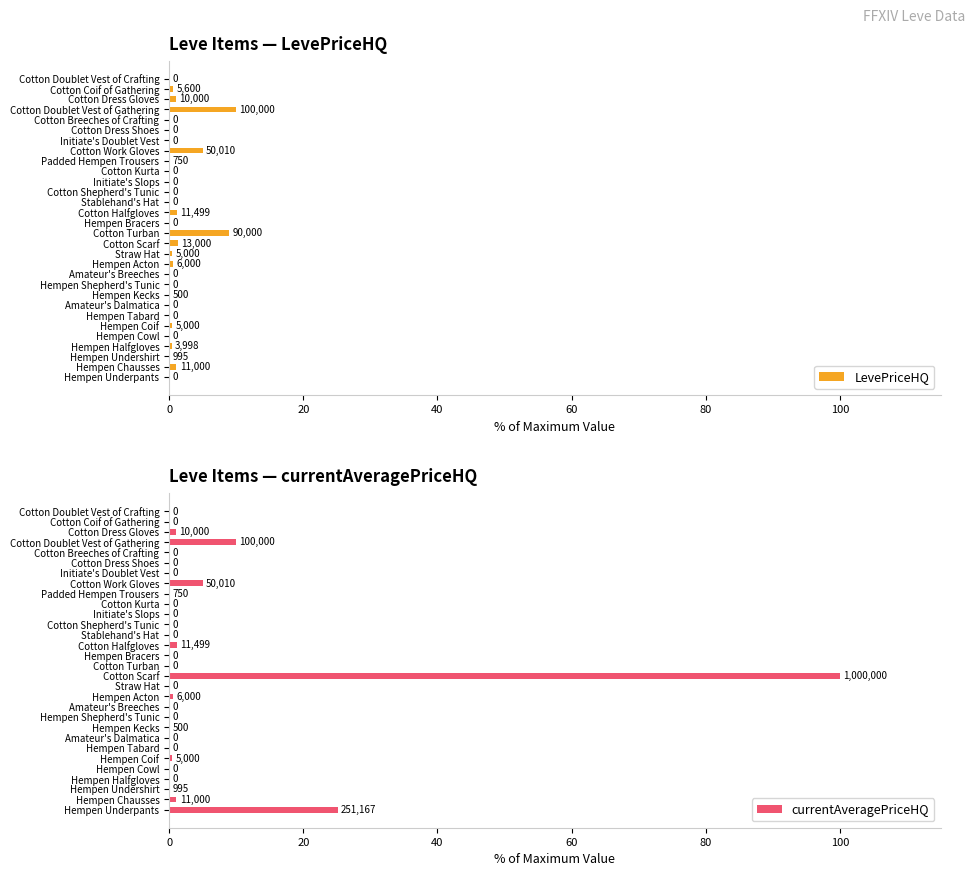

Reading left to right, list all the values displayed in this chart.

LevePriceHQ: 0.0	1.1	0.1	0.4	0.0	0.5	0.0	0.0	0.1	0.0	0.0	0.6	0.5	1.3	9.0	0.0	1.1	0.0	0.0	0.0	0.0	0.1	5.0	0.0	0.0	0.0	10.0	1.0	0.6	0.0
currentAveragePriceHQ: 25.1	1.1	0.1	0.0	0.0	0.5	0.0	0.0	0.1	0.0	0.0	0.6	0.0	100.0	0.0	0.0	1.1	0.0	0.0	0.0	0.0	0.1	5.0	0.0	0.0	0.0	10.0	1.0	0.0	0.0